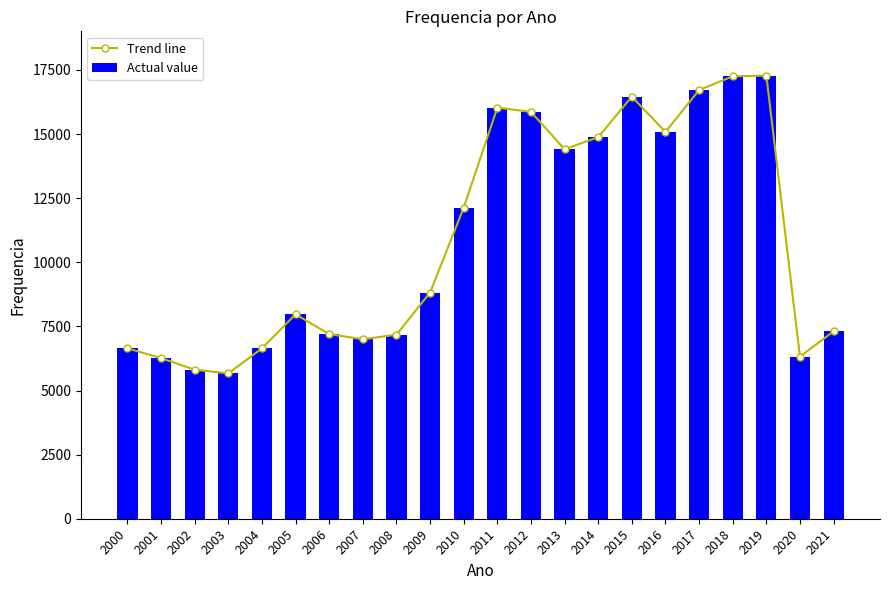

Which series changed the most between 2004 and 2010?

Trend line